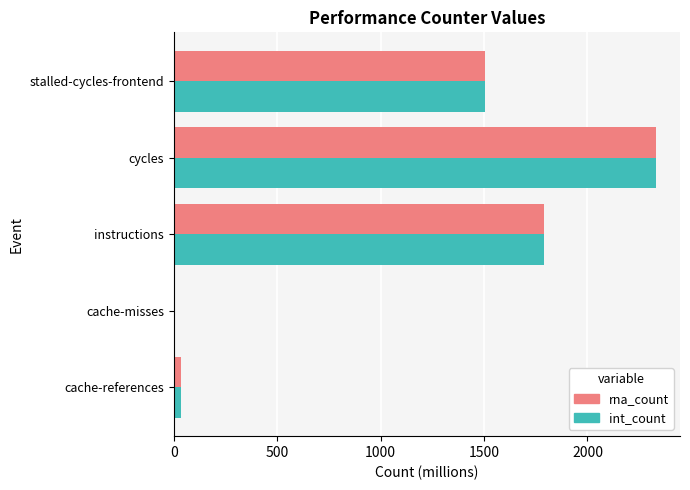

At which category is the sum across all series the highest?

cycles